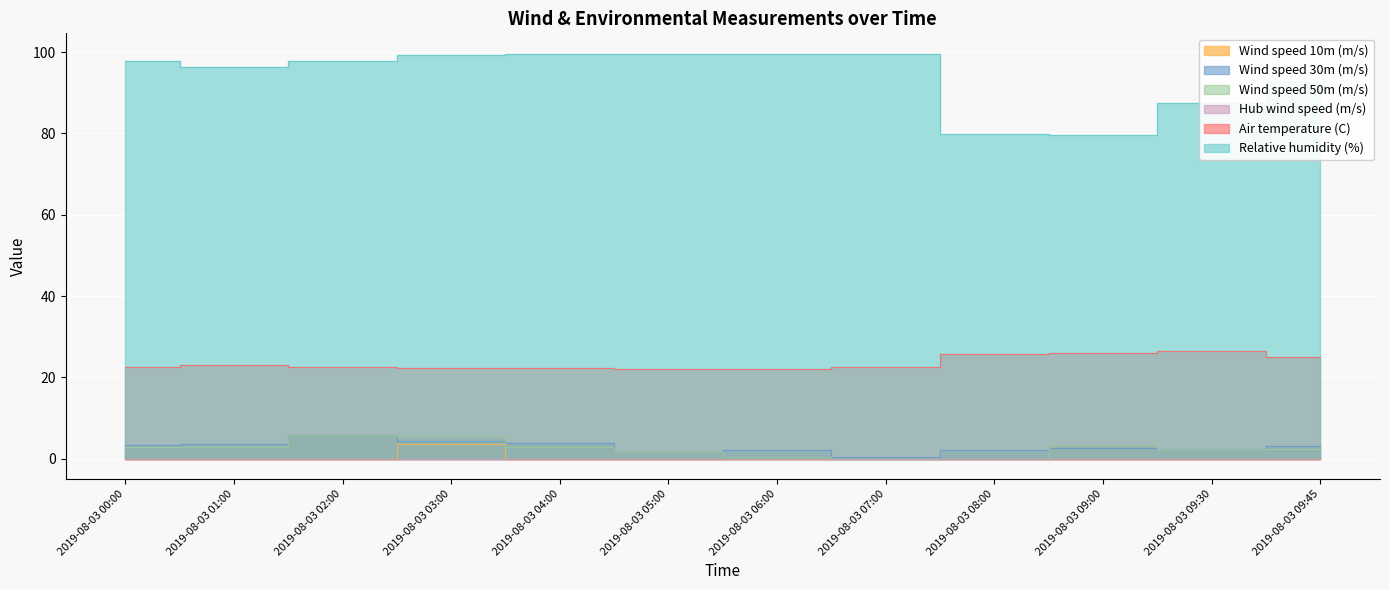

At which label is Wind speed 30m (m/s) closest to 3?

2019-08-03 09:45